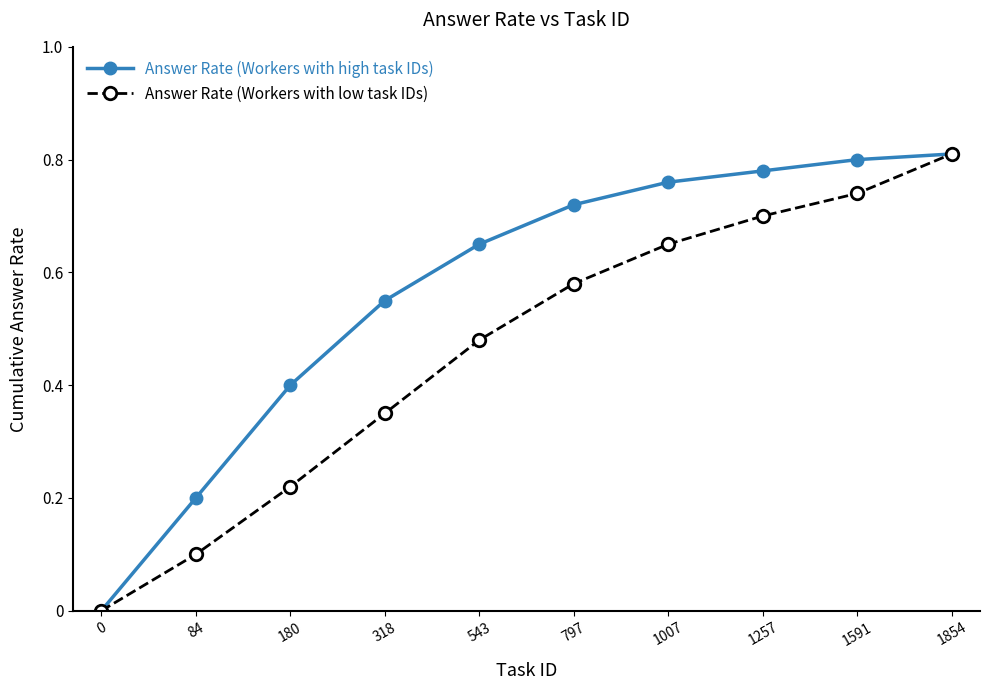

True or false: Answer Rate (Workers with low task IDs) has more than 0 interior local peaks.

False